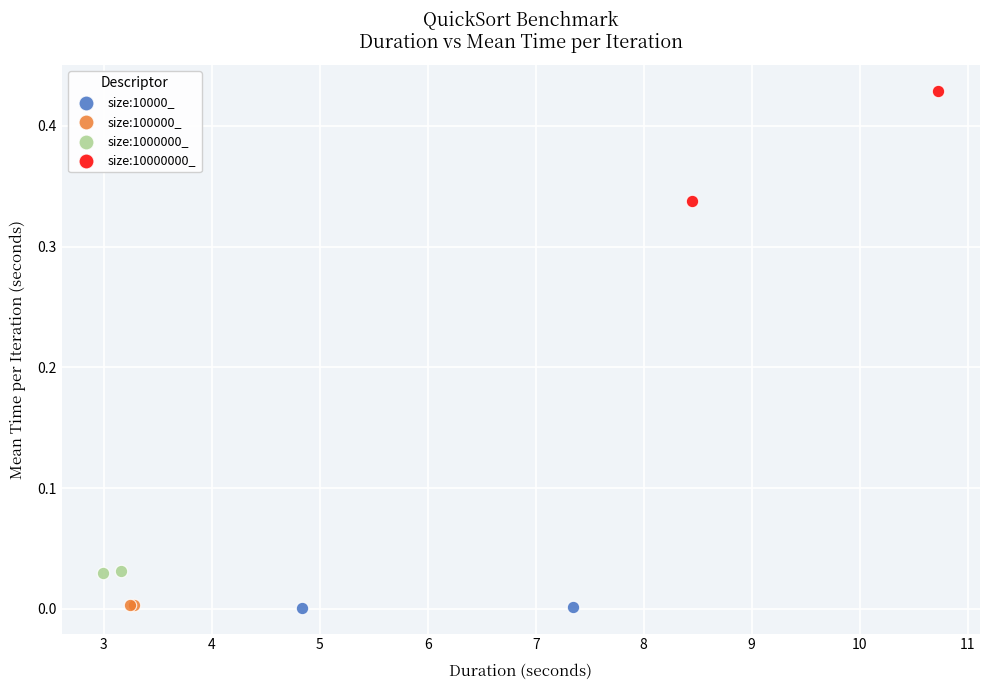

What are all the series names shown in the legend?

size:10000_, size:100000_, size:1000000_, size:10000000_